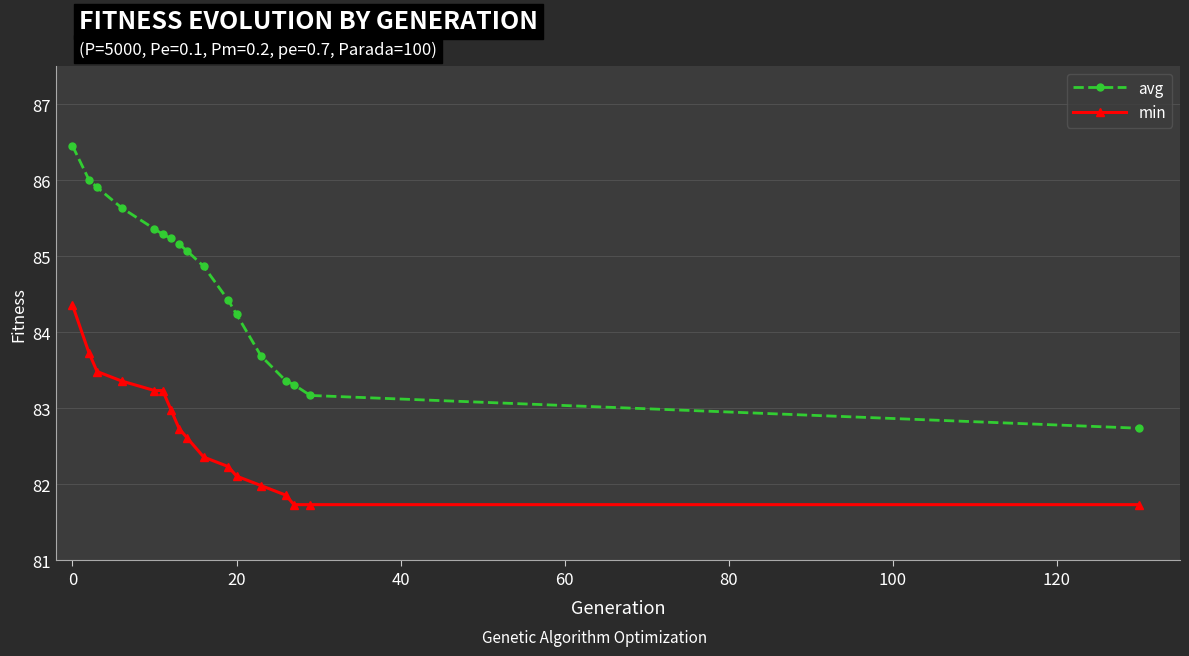

Is this an area chart (filled region under the line)?

No